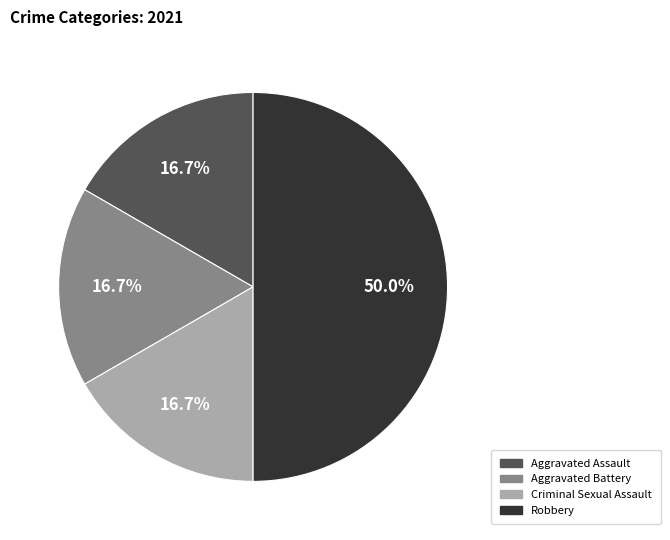

What percentage is the Aggravated Assault slice, to the nearest percent?

17%